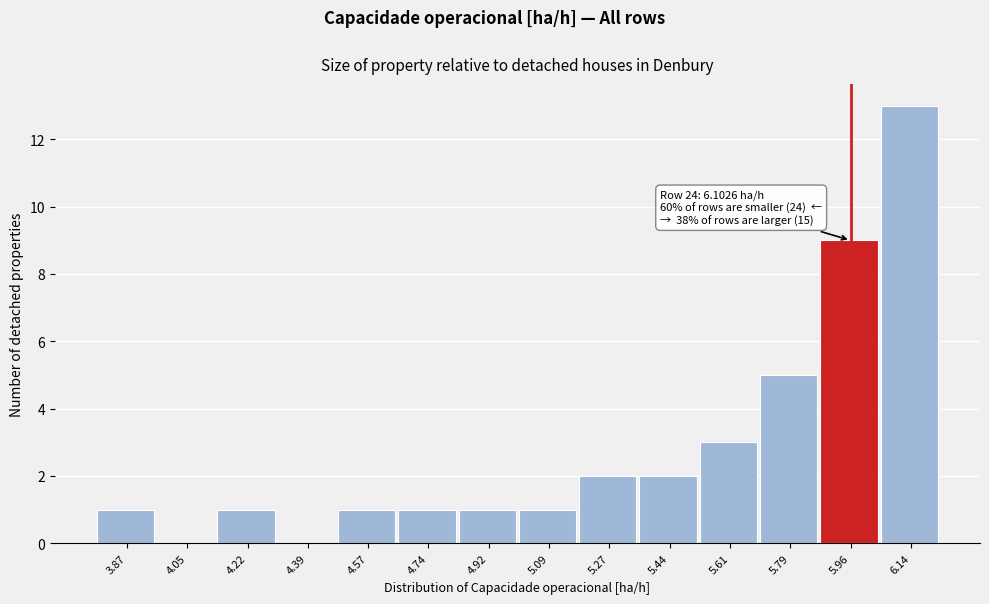

Reading left to right, what are all the values shown in this chart?

3.87=1	4.05=0	4.22=1	4.39=0	4.57=1	4.74=1	4.92=1	5.09=1	5.27=2	5.44=2	5.61=3	5.79=5	5.96=9	6.14=13